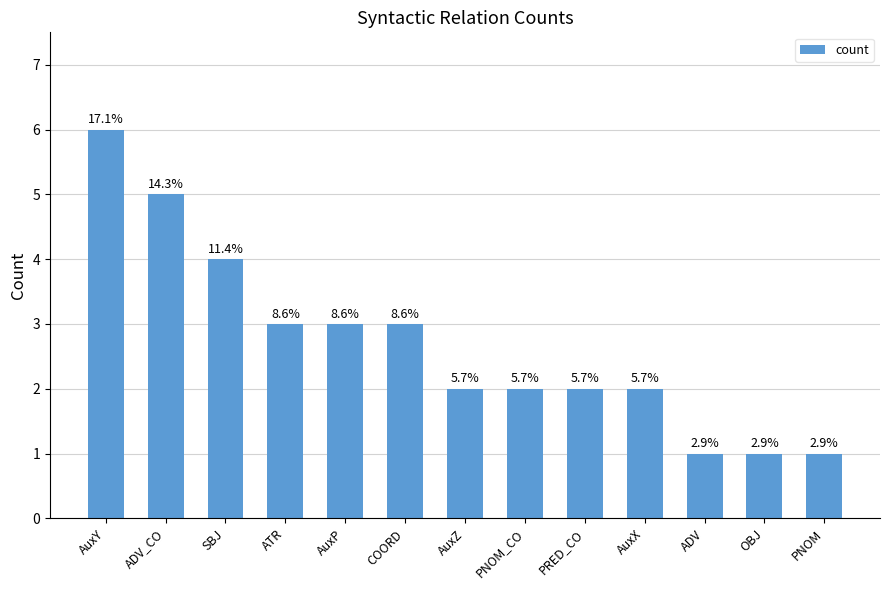

Are the bars horizontal?

No